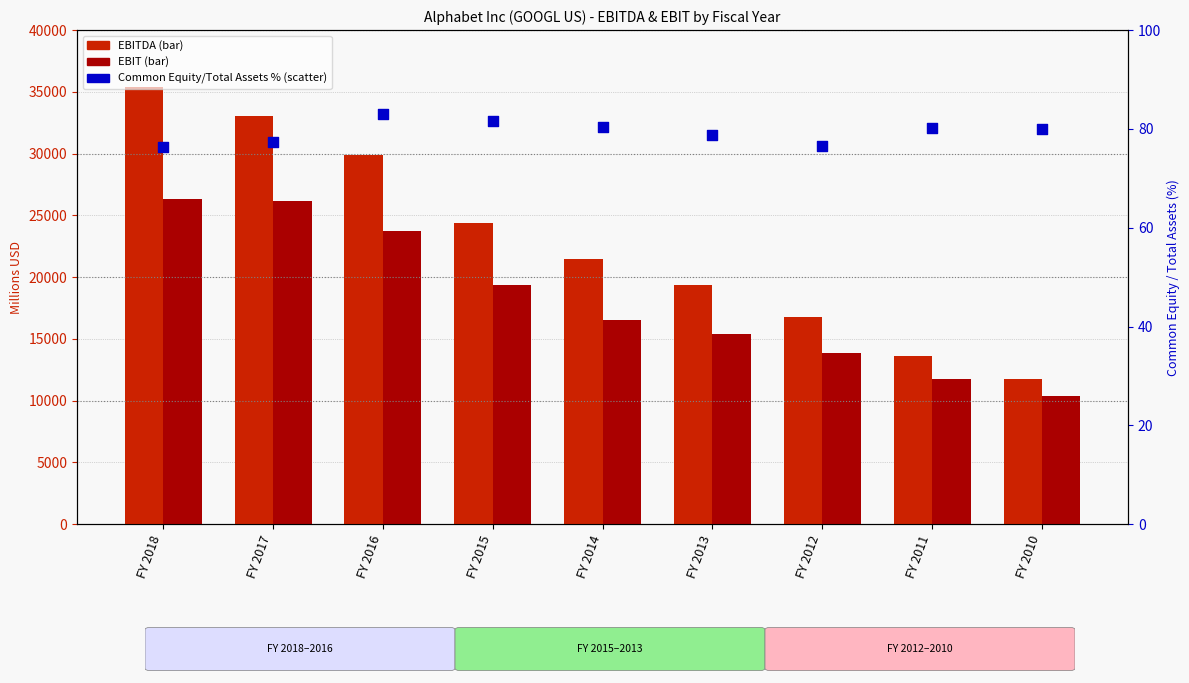

At how many categories does at least one series exceed 21591?

4